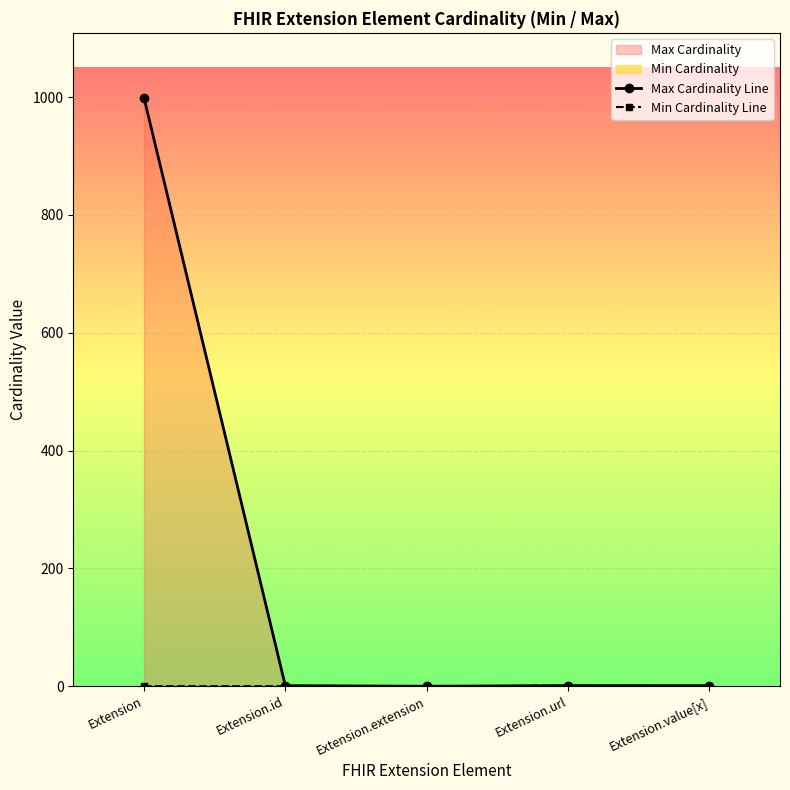

Reading right to left, transcribe all the data shown in this chart.

Max Cardinality Line: 1	1	0	1	999
Min Cardinality Line: 0	1	0	0	0